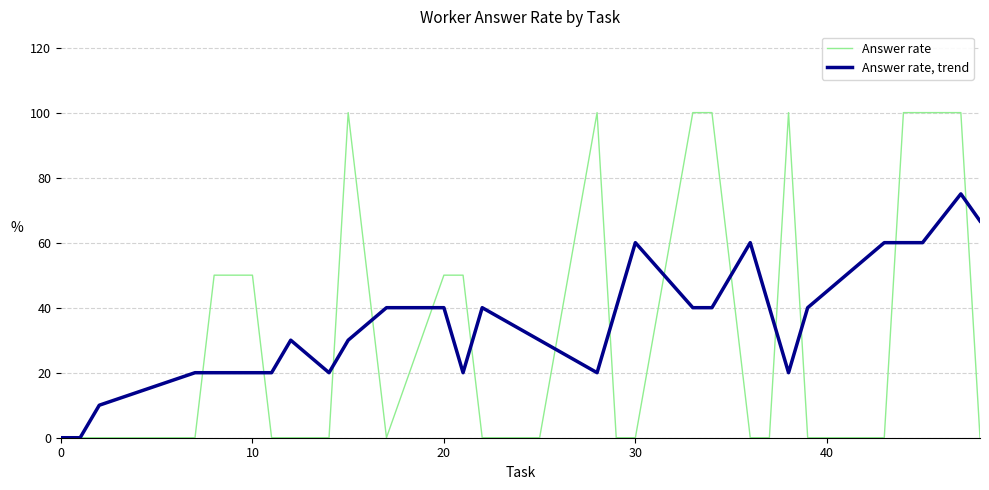

Does the chart have visible grid lines?

Yes